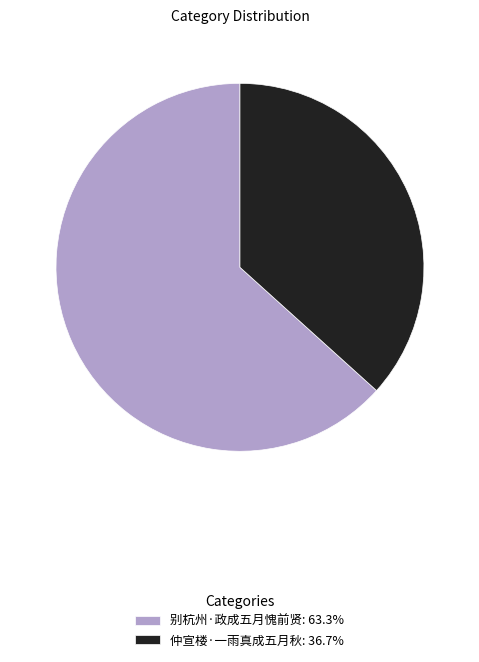

Does 别杭州·政成五月愧前贤: 63.3% account for over 50% of the chart?

Yes